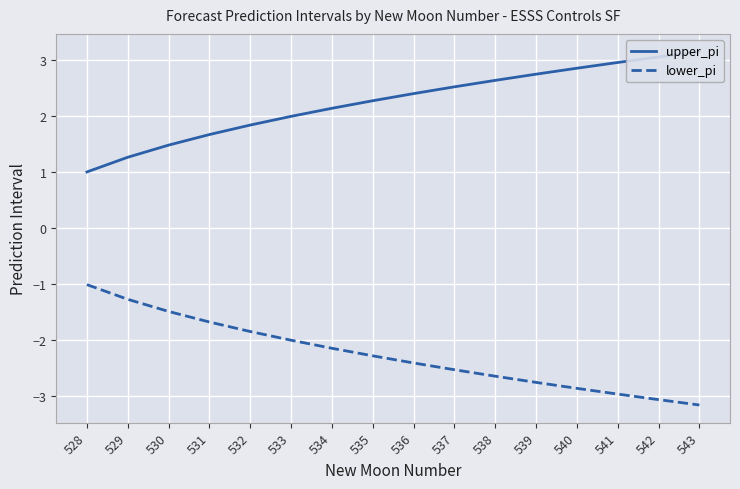

True or false: upper_pi and lower_pi intersect in this chart.

False